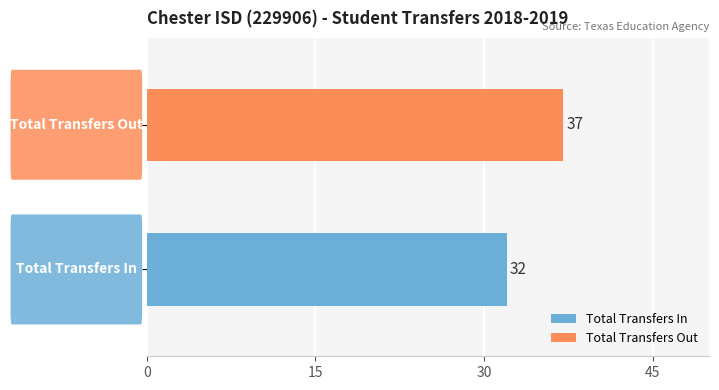

What is the lowest value of the Total Transfers Out series?

37